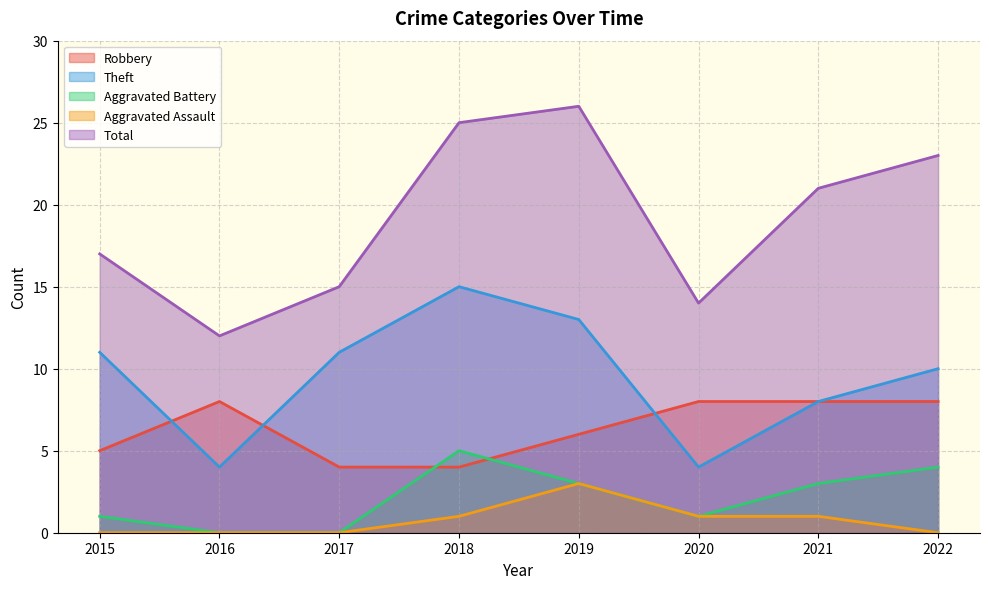

Between 2019 and 2016, which is larger?

2016